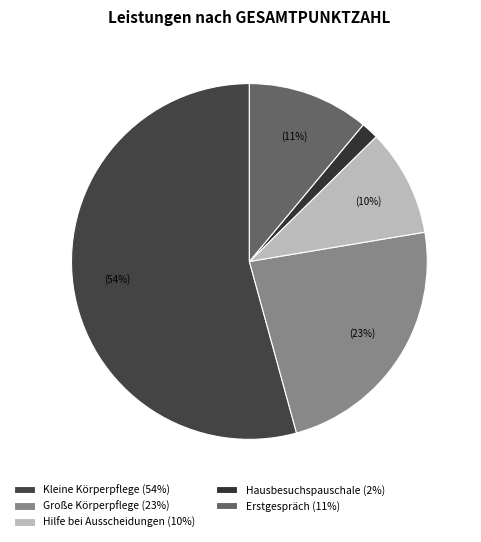

Count the number of slices in the pie.

5